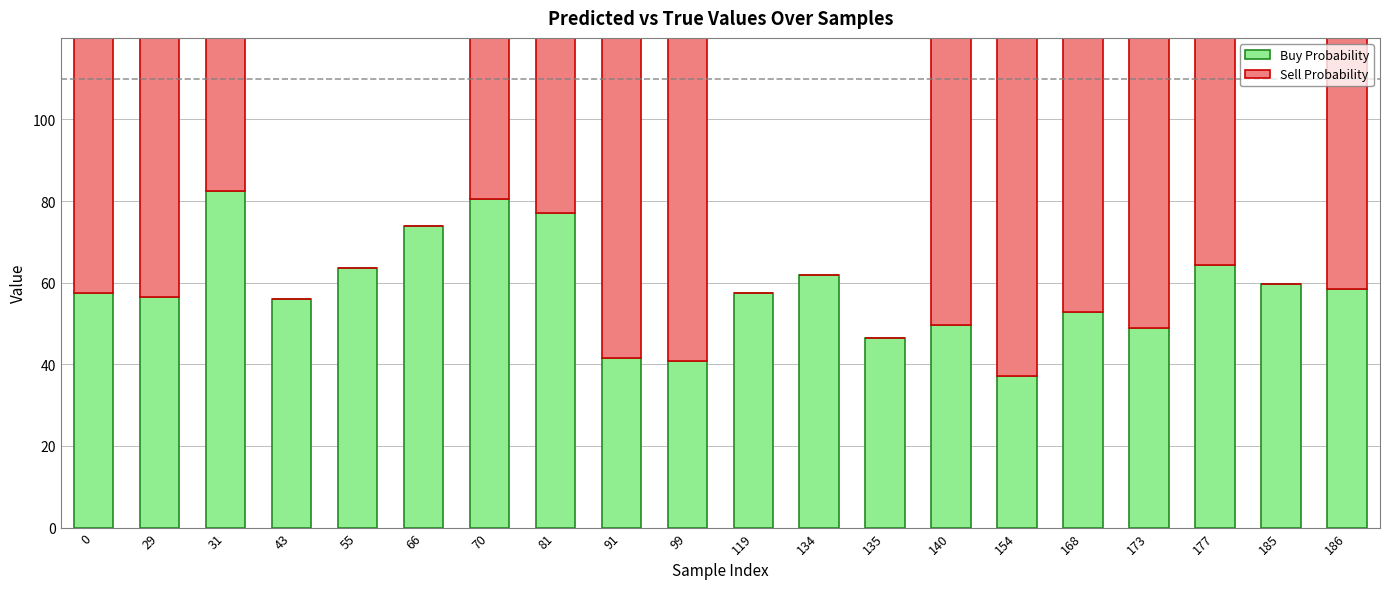

What is the difference between the second highest and minimum values in the Sell Probability series?

100.0